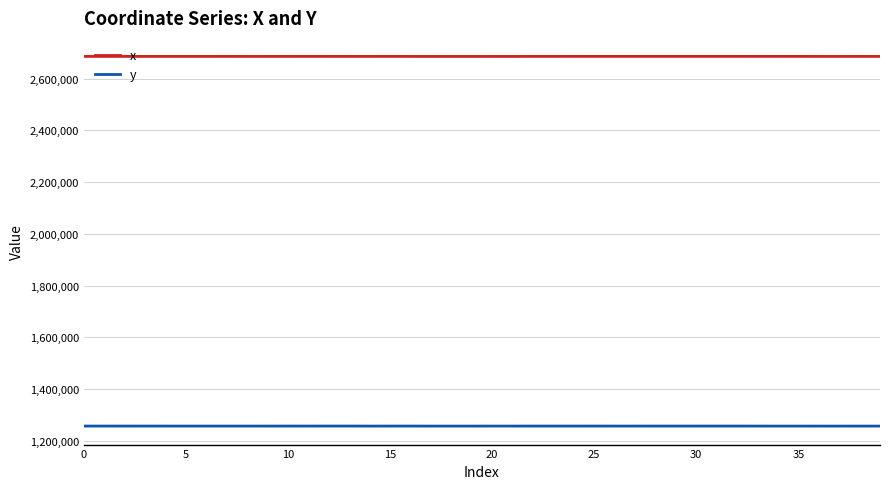

List the series in order of their peak value, highest first.

x, y